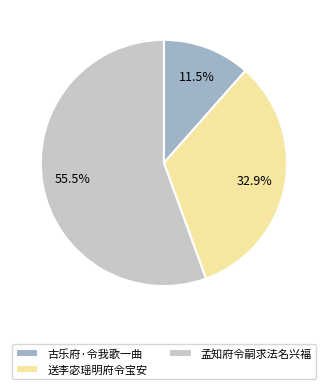

To the nearest percent, what is the average slice percentage?

33%